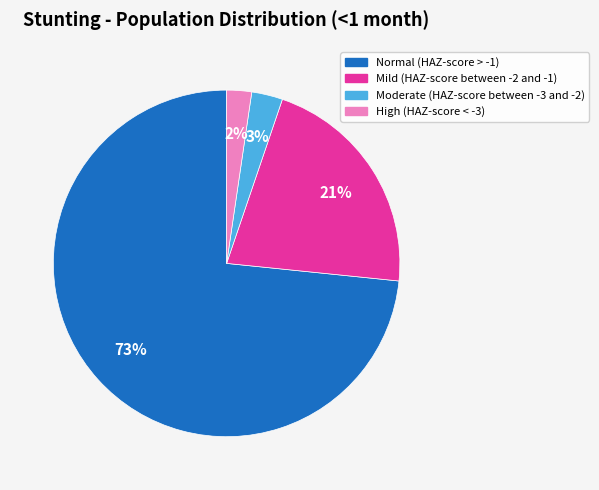

Between Moderate (HAZ-score between -3 and -2) and High (HAZ-score < -3), which is larger?

Moderate (HAZ-score between -3 and -2)